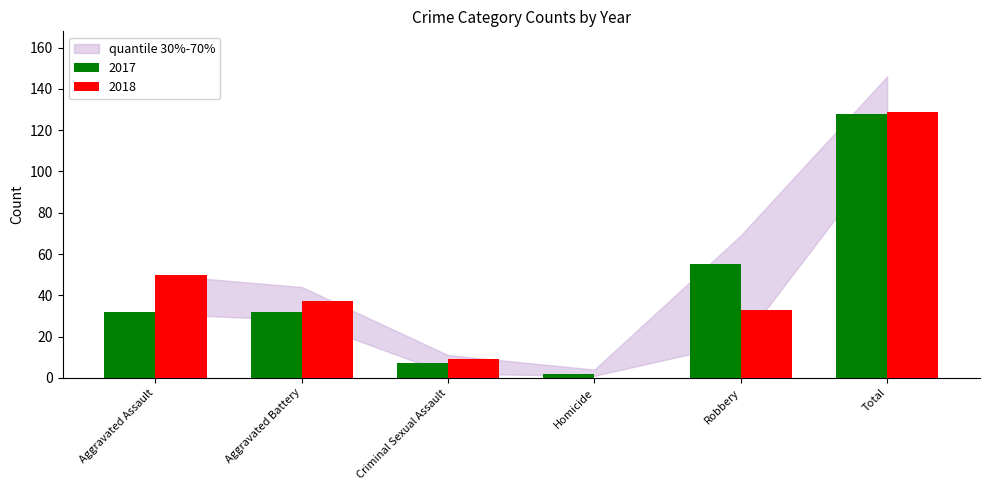

Is the value of 2017 at Robbery greater than the value of 2018 at Total?

No